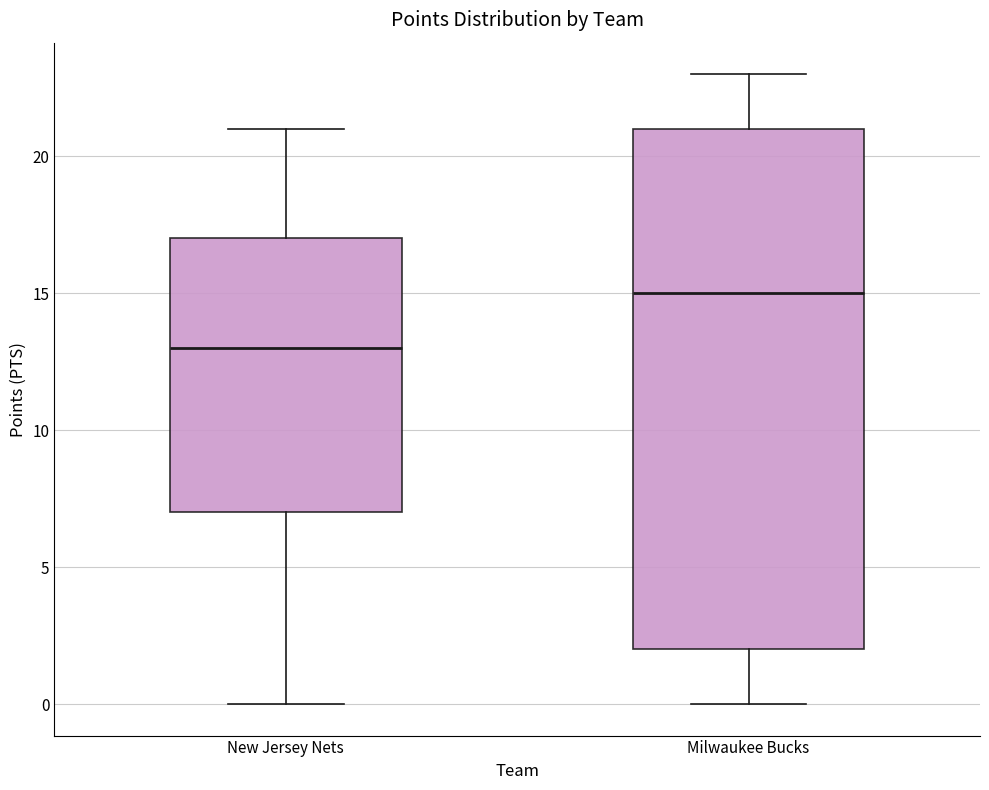

Which box's median line is the lowest?

New Jersey Nets